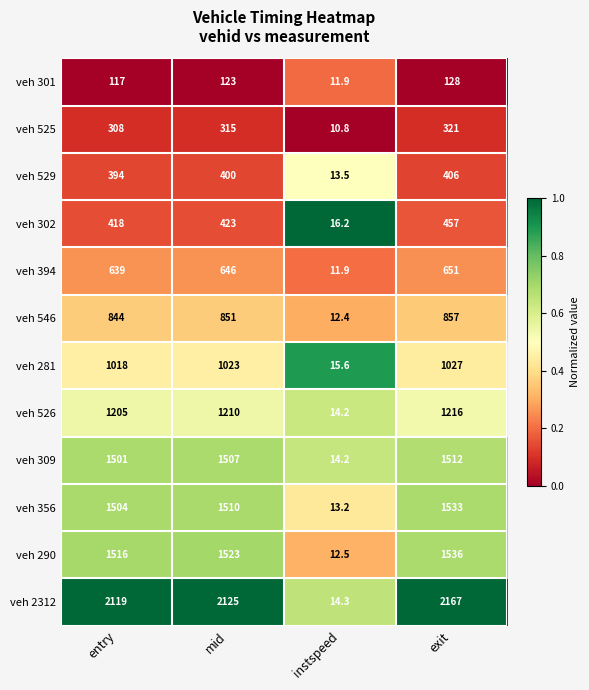

What is the difference between the highest and lowest values at instspeed?

5.4